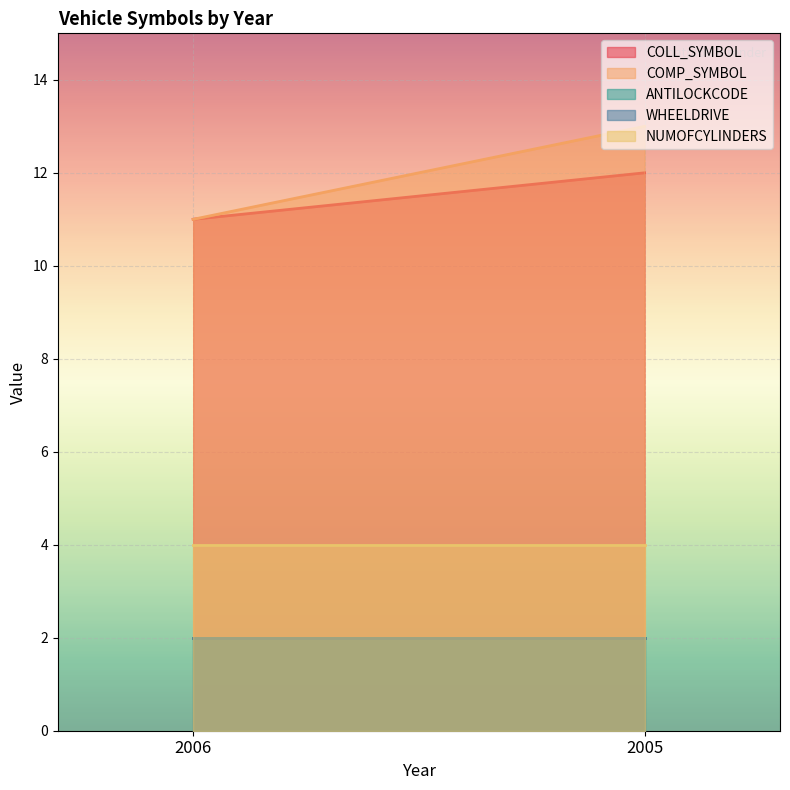

What is the spread (max minus min) of values at 2005?

11